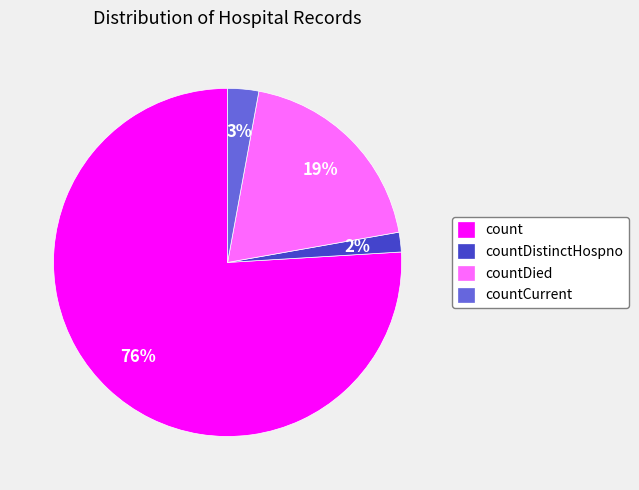

To the nearest percent, what is the combined percentage of countDistinctHospno and count?

78%